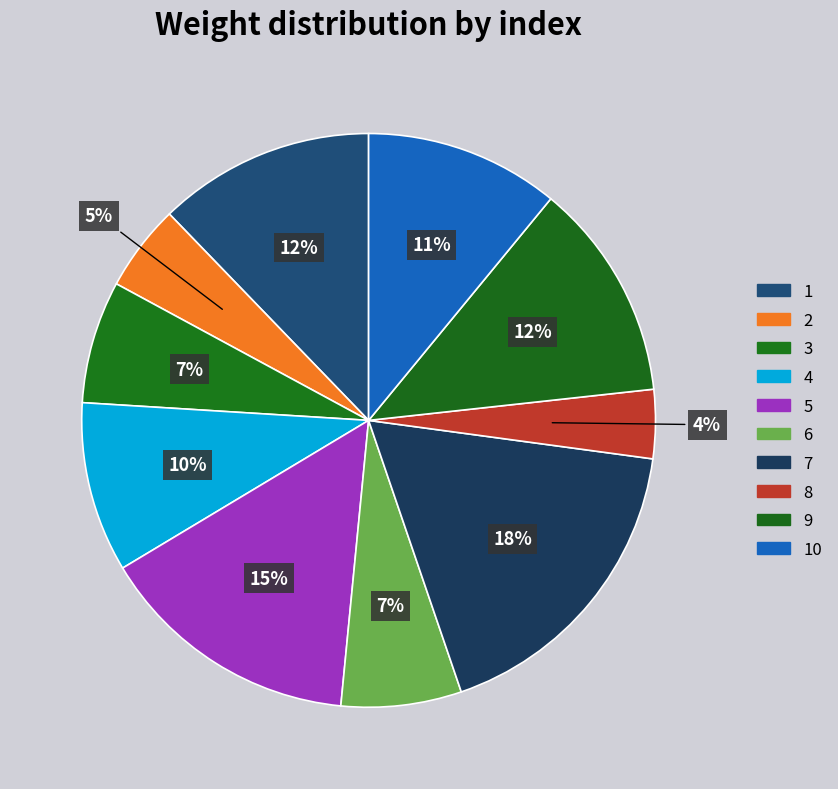

How many segments does this pie chart have?

10